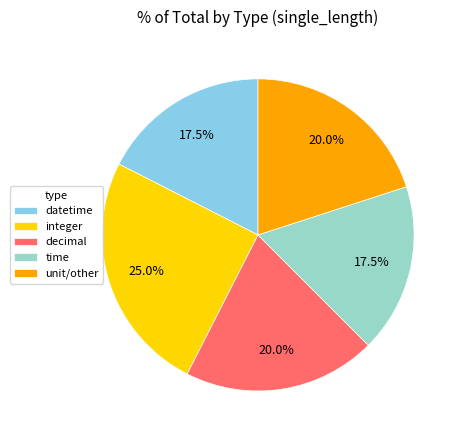

Which slice is the largest?

integer